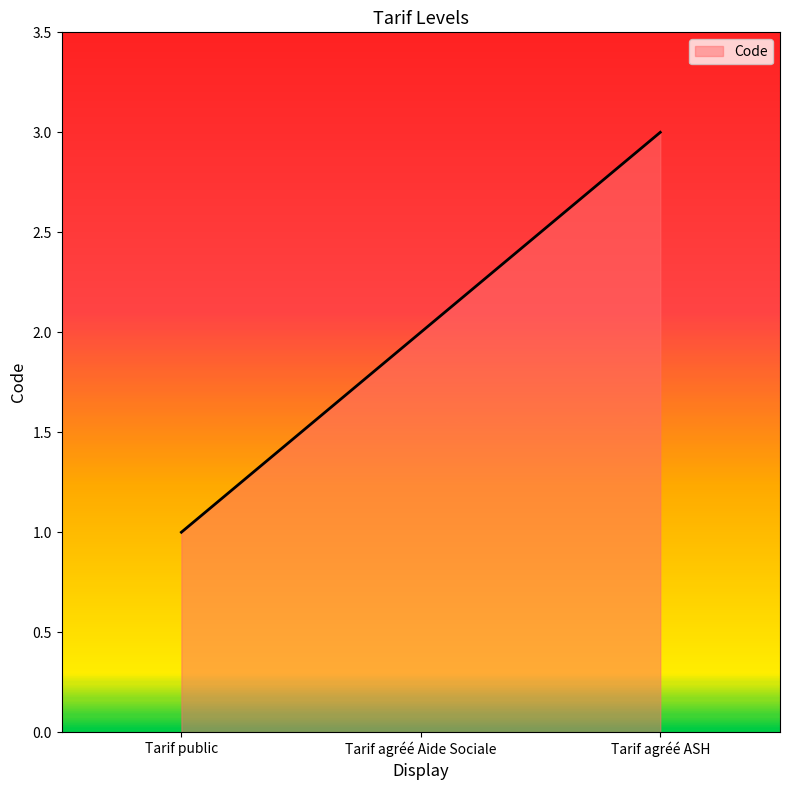

Rank the categories by value from lowest to highest.

Tarif public, Tarif agréé Aide Sociale, Tarif agréé ASH